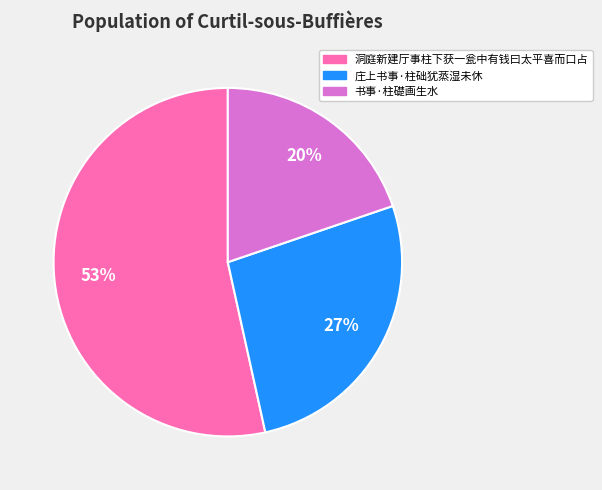

What is the ratio of the value at 书事·柱礎画生水 to the value at 洞庭新建厅事柱下获一瓮中有钱曰太平喜而口占?

0.4